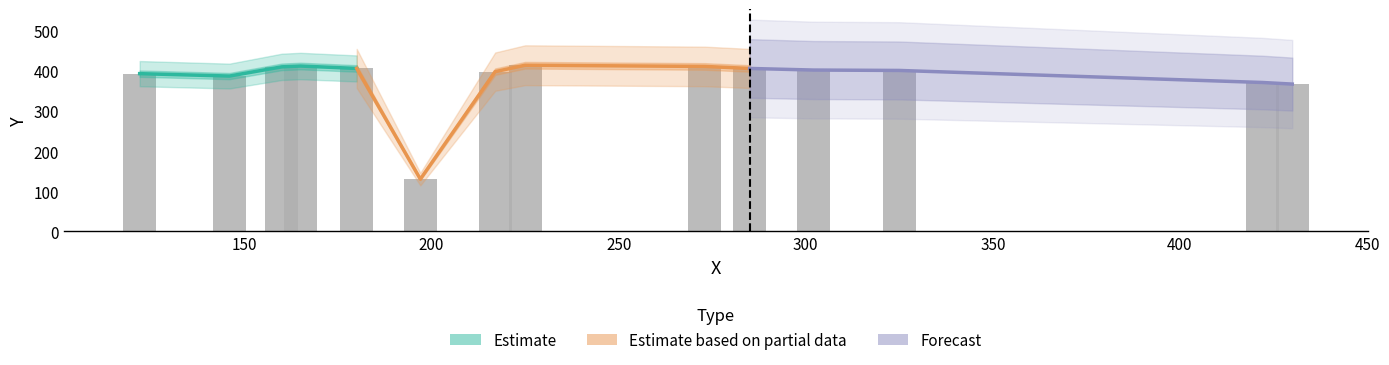

Which has a higher value, 160 or 273?

273